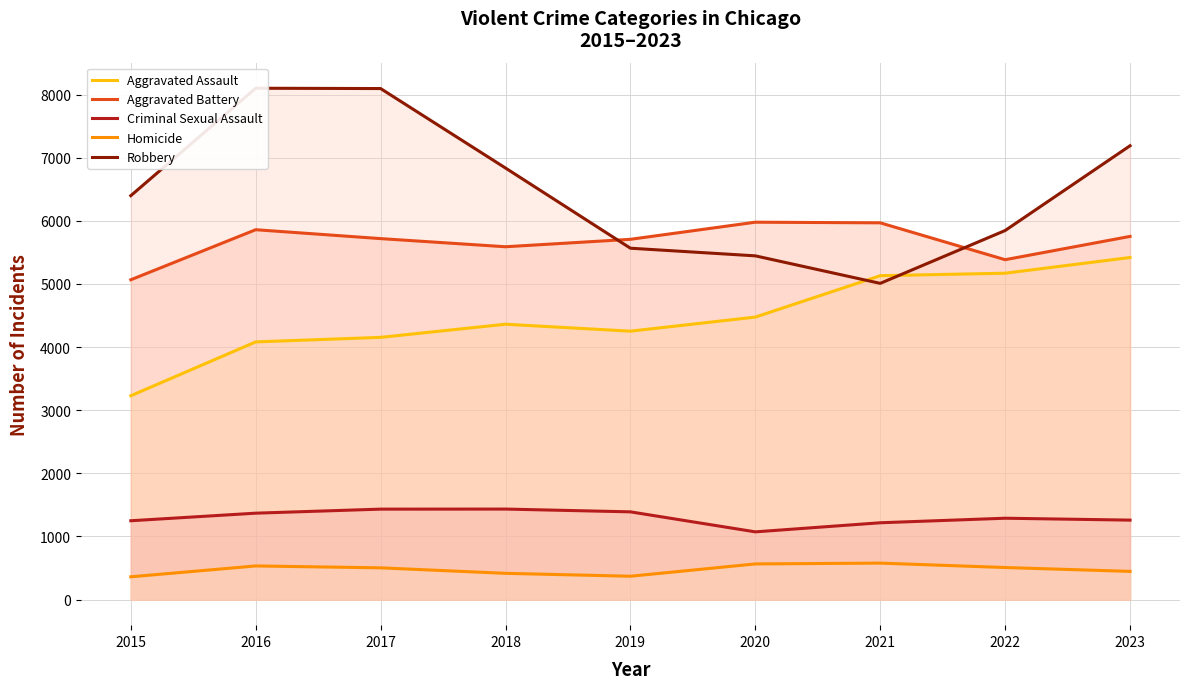

How many values in the Homicide series are below 503?

4